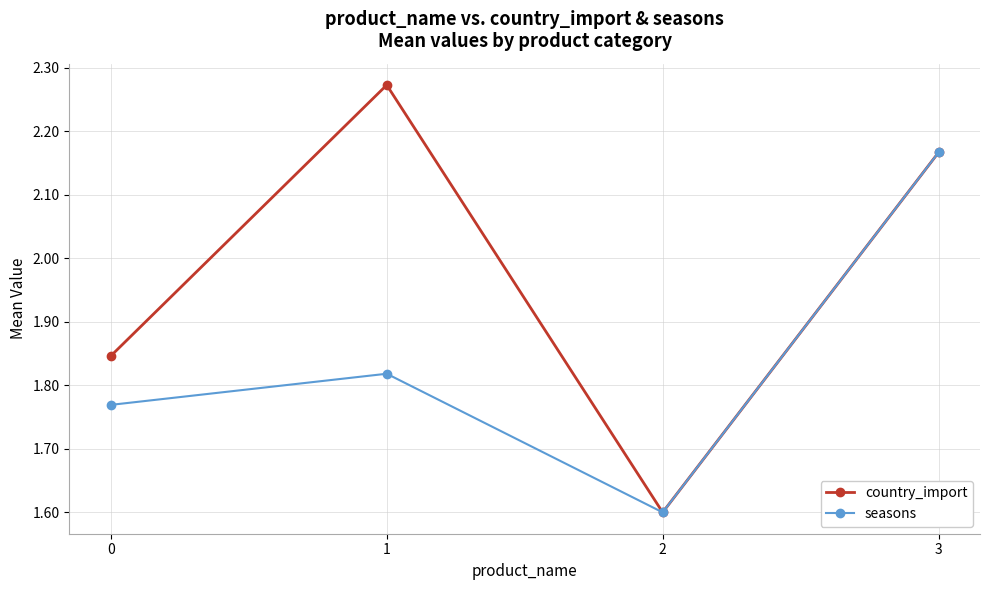

The value of country_import at 1 is 3.3. True or false?

False